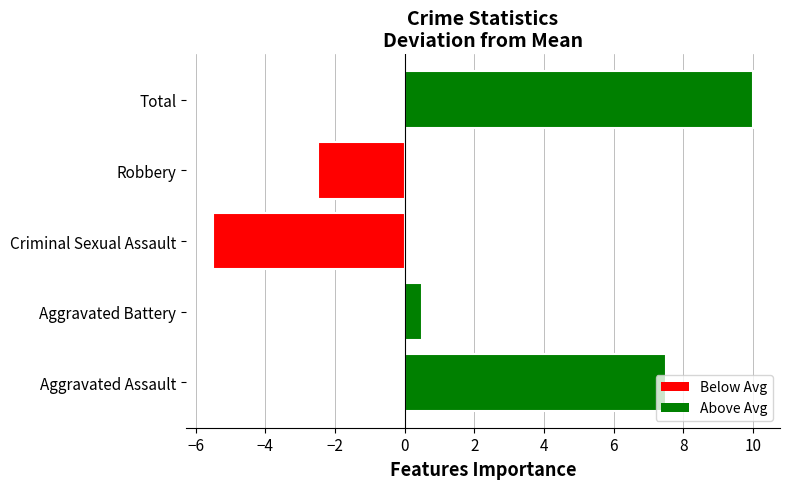

List the labels in order of value, largest first.

Total, Aggravated Assault, Aggravated Battery, Robbery, Criminal Sexual Assault